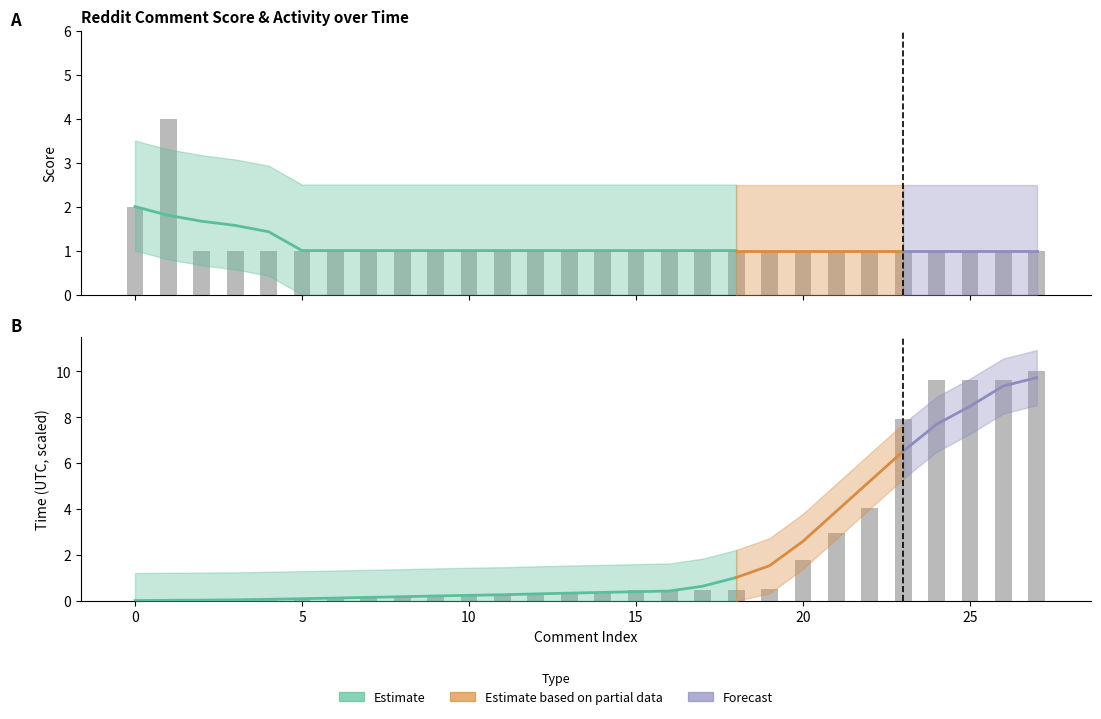

What is the difference between the second highest and minimum values in the created_utc_norm series?

9.6